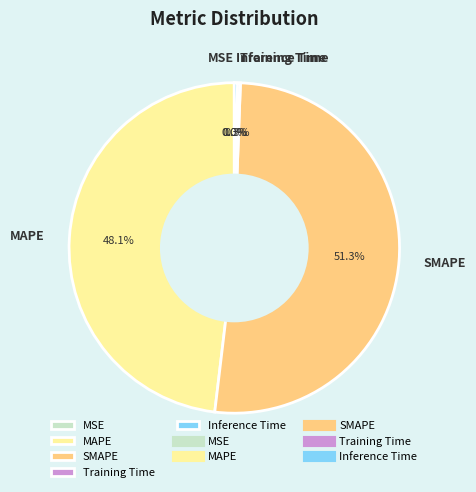

Which category has the biggest portion of the pie?

SMAPE